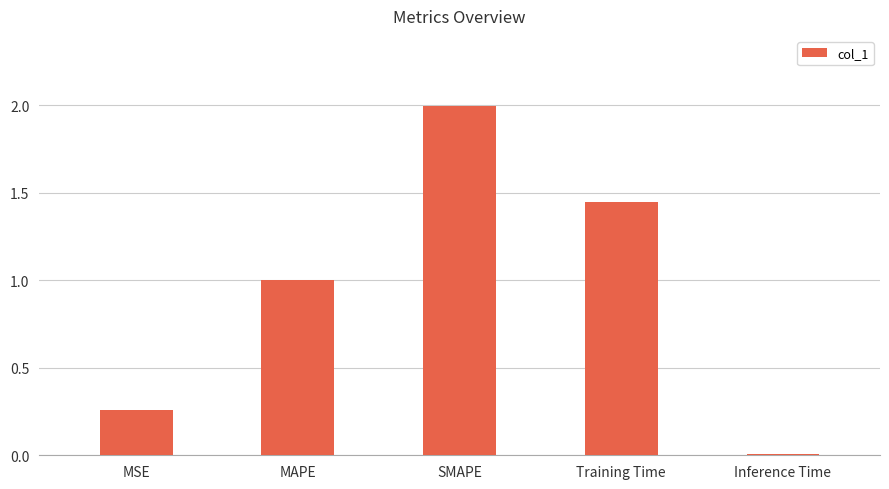

What is the value of the 2nd bar from the left?

1.0